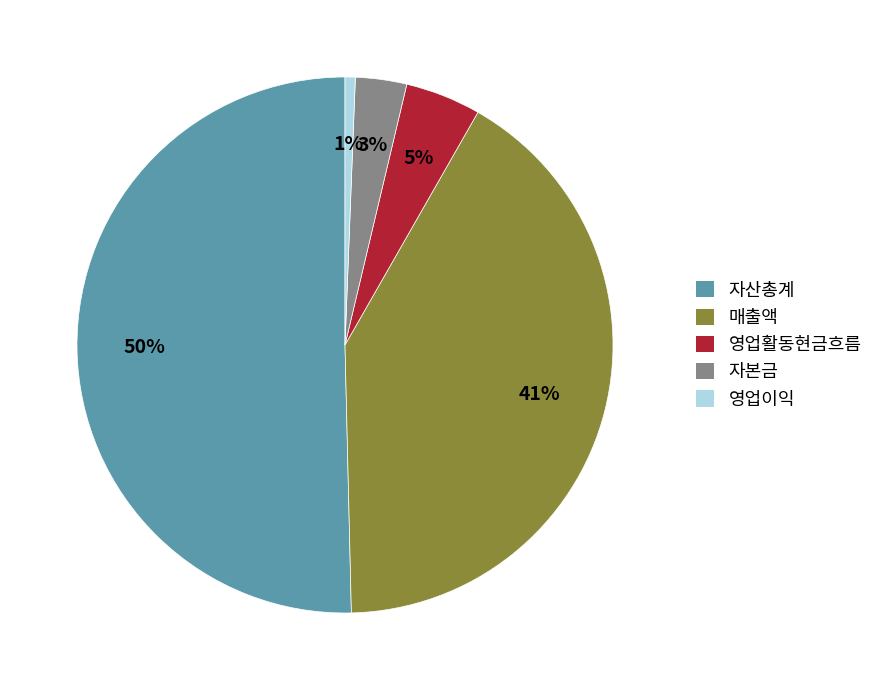

To the nearest percent, what is the combined percentage of 자본금 and 매출액?

44%